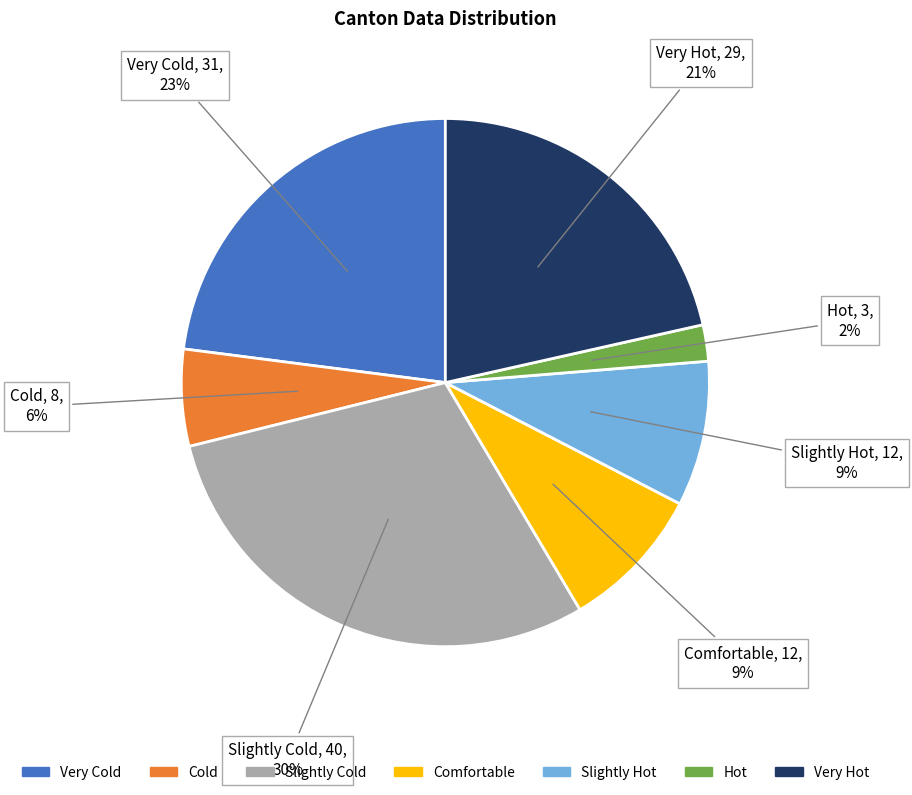

To the nearest percent, what portion does Comfortable represent?

9%